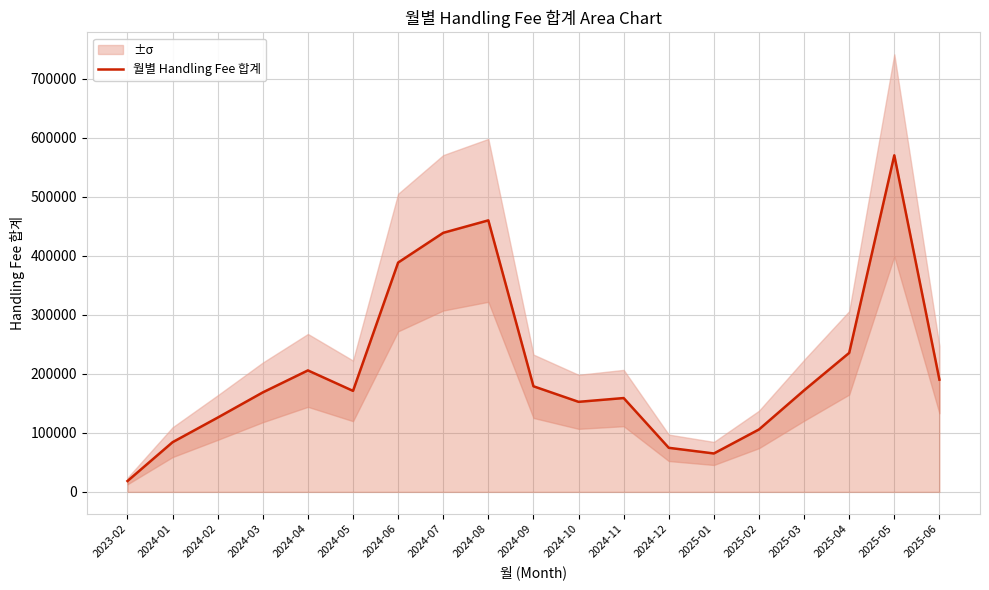

Between 2024-07 and 2024-03, which is larger?

2024-07